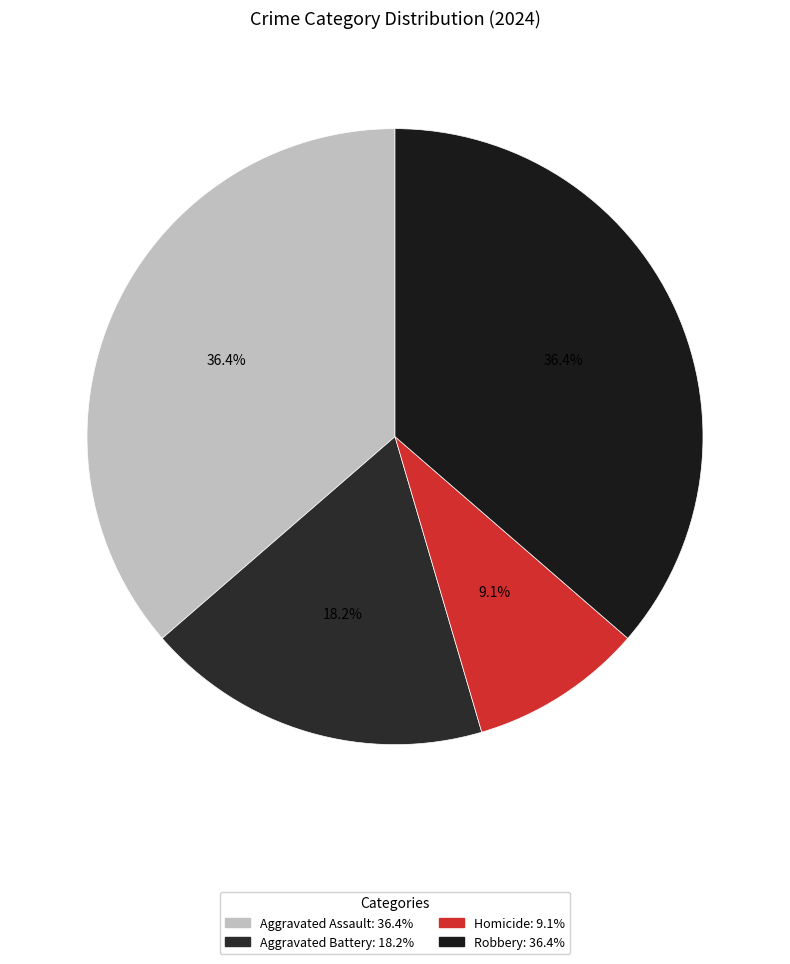

True or false: Aggravated Battery accounts for 9% of the total.

False